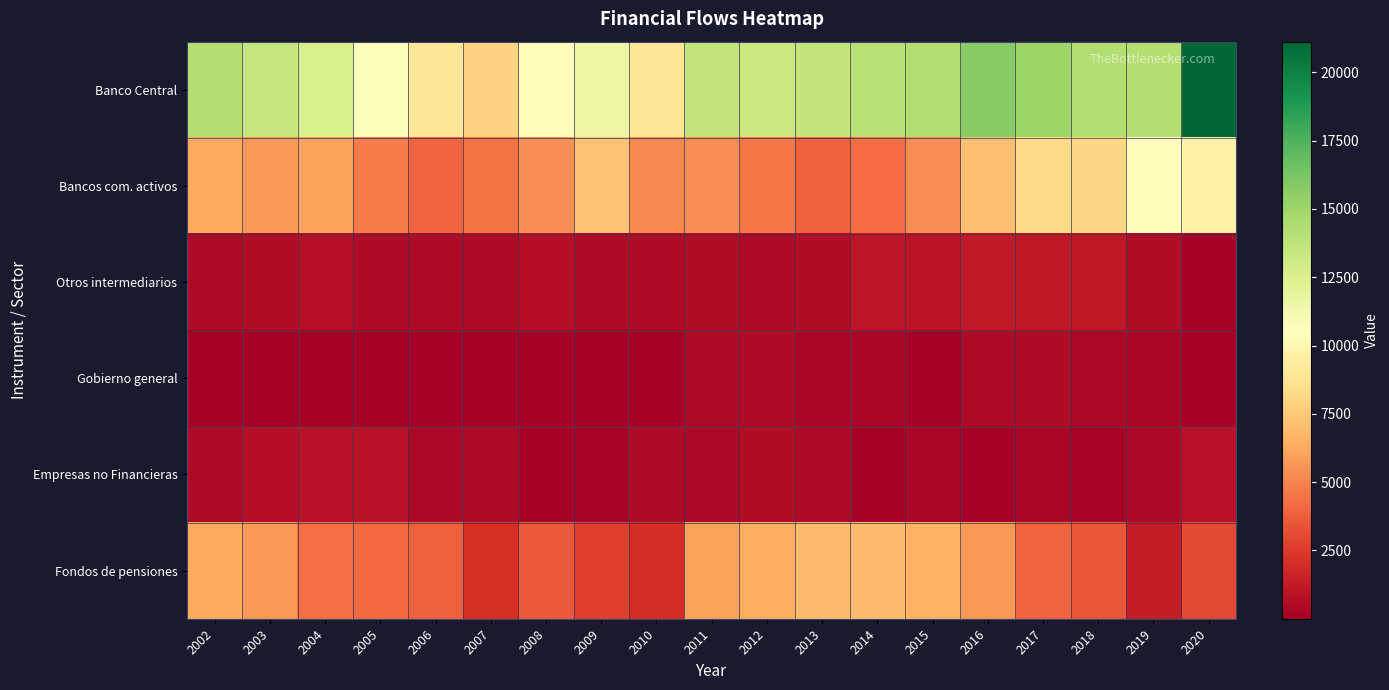

Reading right to left, list all the values displayed in this chart.

Banco Central: 2020=21122	2019=14150	2018=14234	2017=15063	2016=15729	2015=14209	2014=13993	2013=13552	2012=13216	2011=13558	2010=8976	2009=11615	2008=10411	2007=7992	2006=8992	2005=10706	2004=12637	2003=13493	2002=14155
Bancos com. activos: 2020=9655	2019=10543	2018=8130	2017=8269	2016=7168	2015=5343	2014=4264	2013=3843	2012=4559	2011=5335	2010=5168	2009=7220	2008=5422	2007=4505	2006=4024	2005=4767	2004=6016	2003=5729	2002=6263
Otros intermediarios: 2020=148	2019=596	2018=1099	2017=1116	2016=1235	2015=935	2014=994	2013=646	2012=442	2011=652	2010=556	2009=550	2008=737	2007=542	2006=438	2005=512	2004=816	2003=642	2002=426
Gobierno general: 2020=94	2019=282	2018=393	2017=504	2016=427	2015=49	2014=270	2013=298	2012=500	2011=463	2010=118	2009=111	2008=108	2007=78	2006=36	2005=53	2004=7	2003=30	2002=4
Empresas no Financieras: 2020=854	2019=375	2018=212	2017=289	2016=61	2015=305	2014=3	2013=467	2012=656	2011=400	2010=541	2009=175	2008=2	2007=425	2006=376	2005=827	2004=852	2003=722	2002=462
Fondos de pensiones: 2020=3045	2019=1302	2018=3521	2017=3950	2016=5666	2015=6557	2014=7014	2013=6948	2012=6395	2011=5948	2010=2057	2009=2693	2008=3598	2007=2135	2006=3801	2005=4181	2004=4305	2003=5673	2002=6225